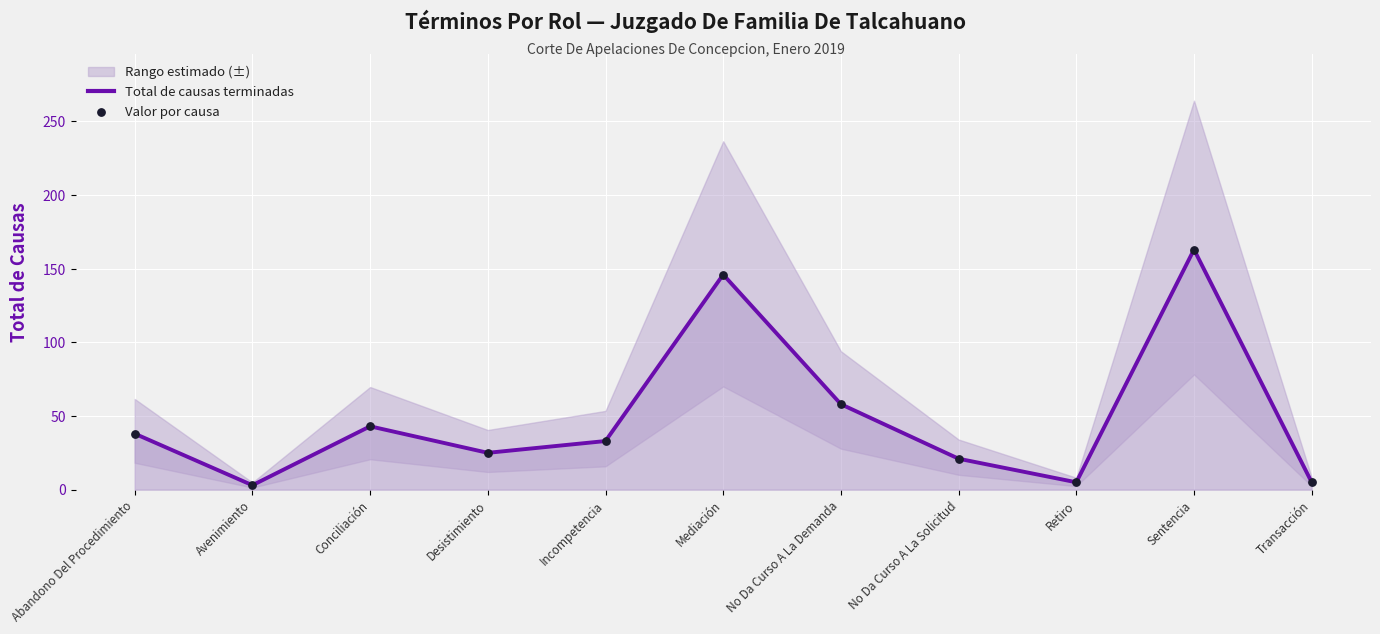

At how many categories does at least one series exceed 41?

4